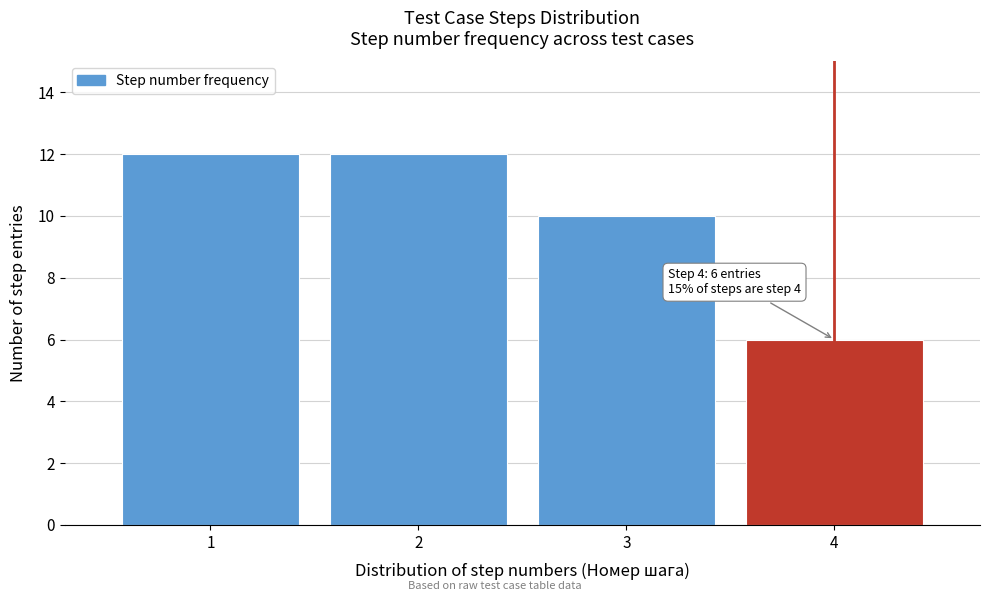

Reading left to right, what are all the values shown in this chart?

12	12	10	6